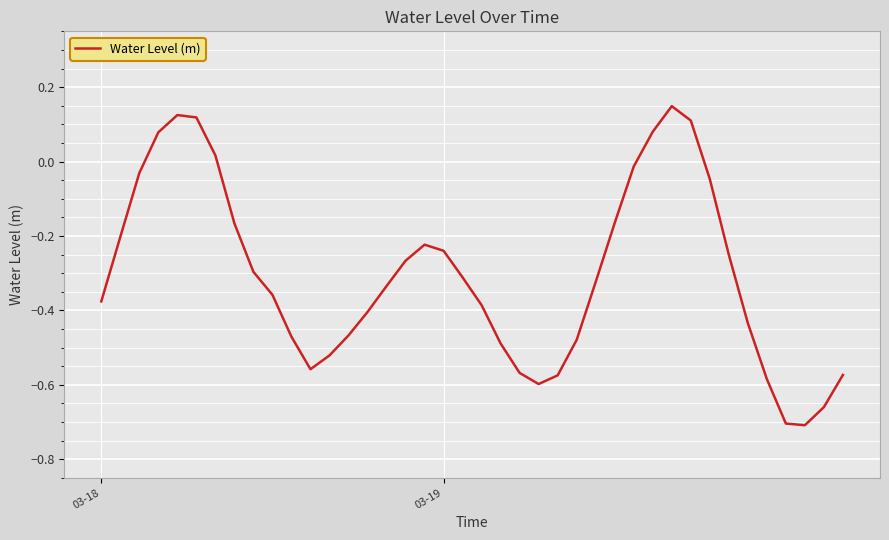

What is the difference between the maximum and minimum values?

0.9